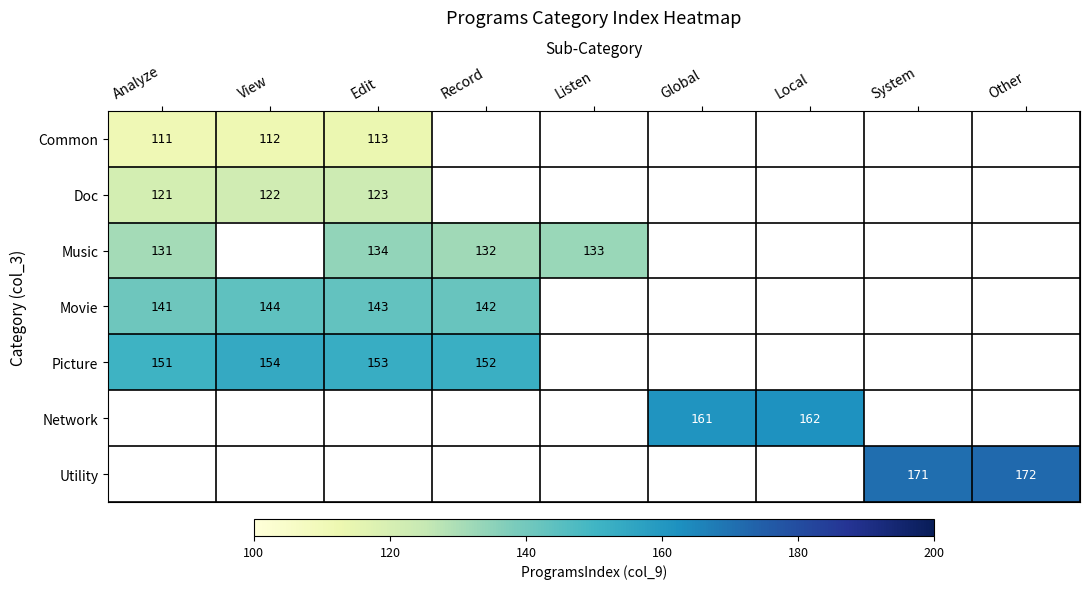

True or false: Utility has a value of 172 at Other.

True